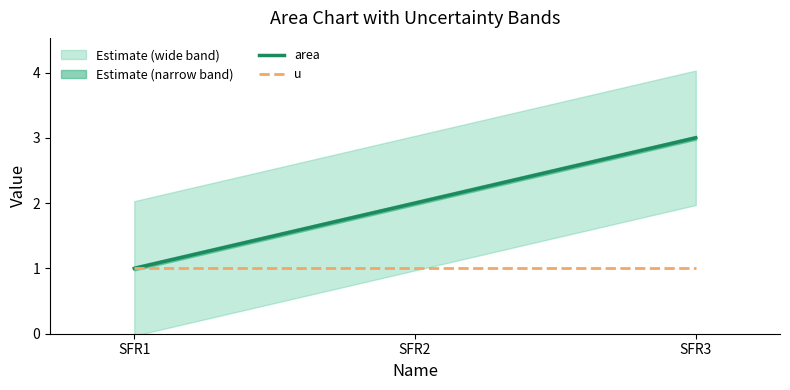

What is the average value of the u series?

1